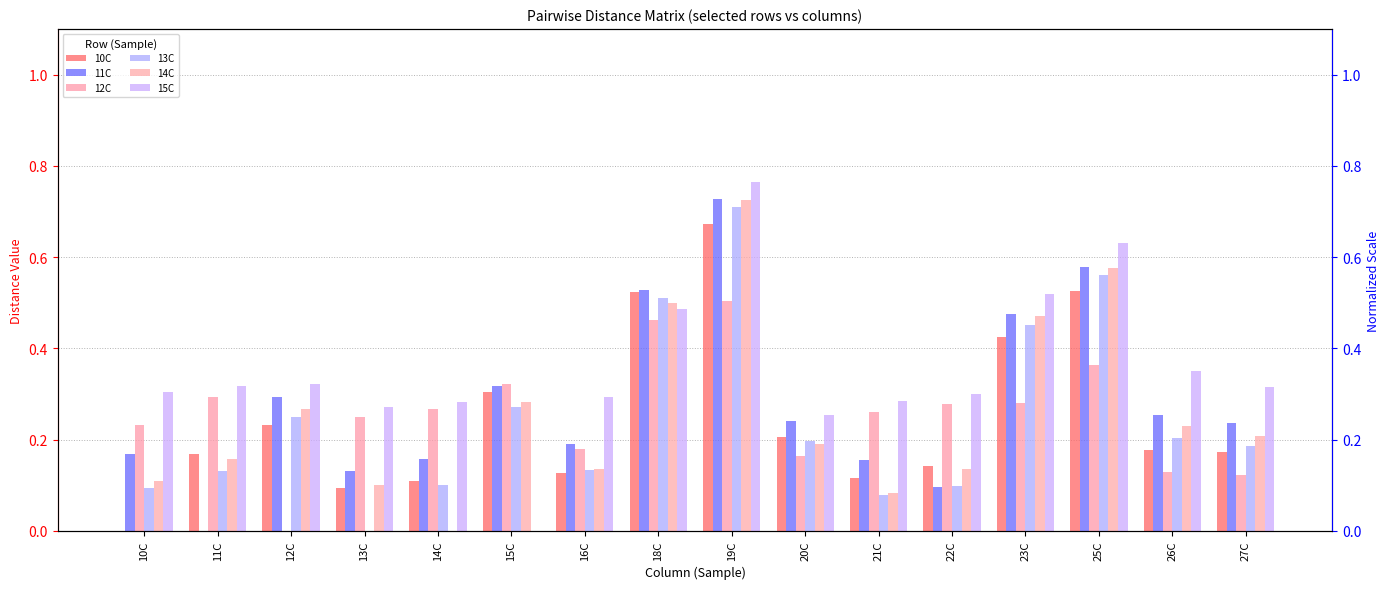

Which category has the highest value in the 13C series?

19C